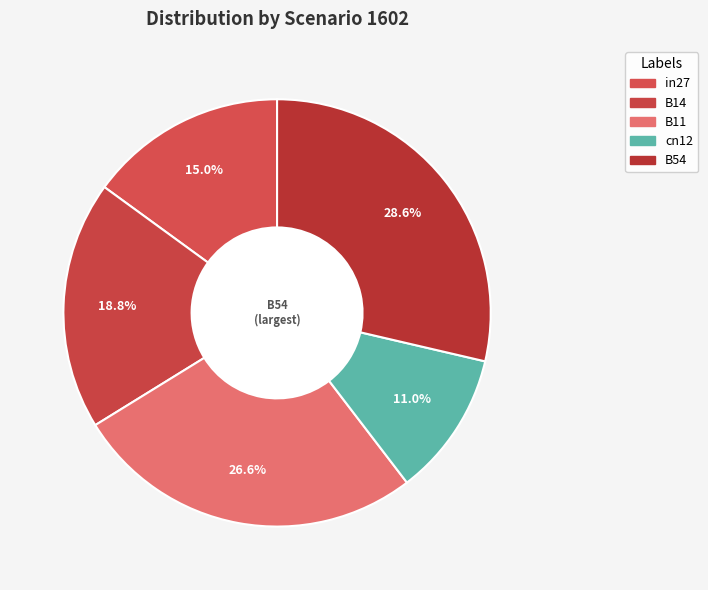

How much of the chart is everything except cn12?

89.0%